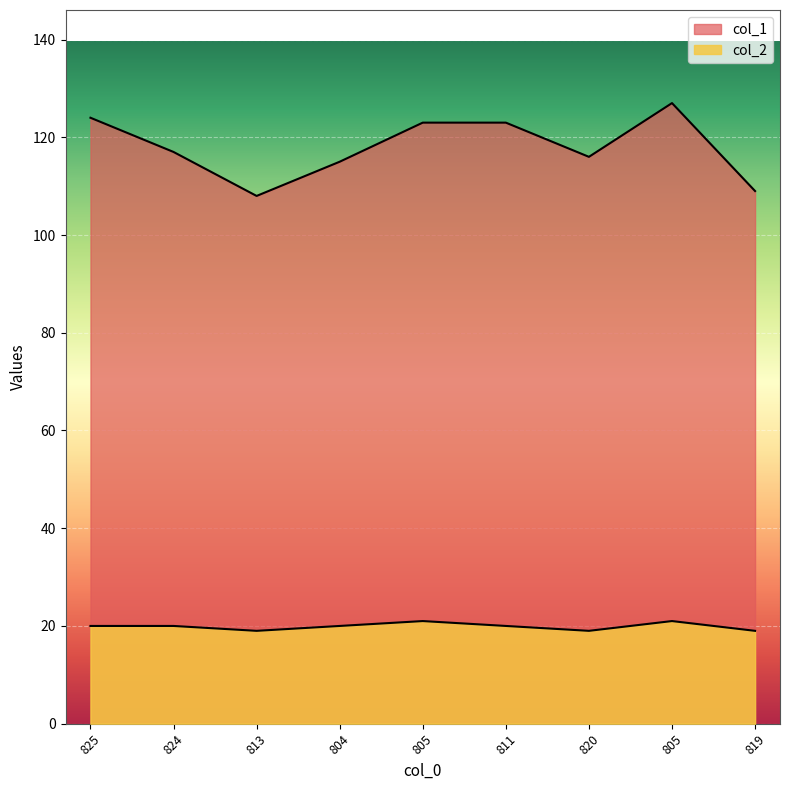

The value of col_1 at 824 is 117. True or false?

True